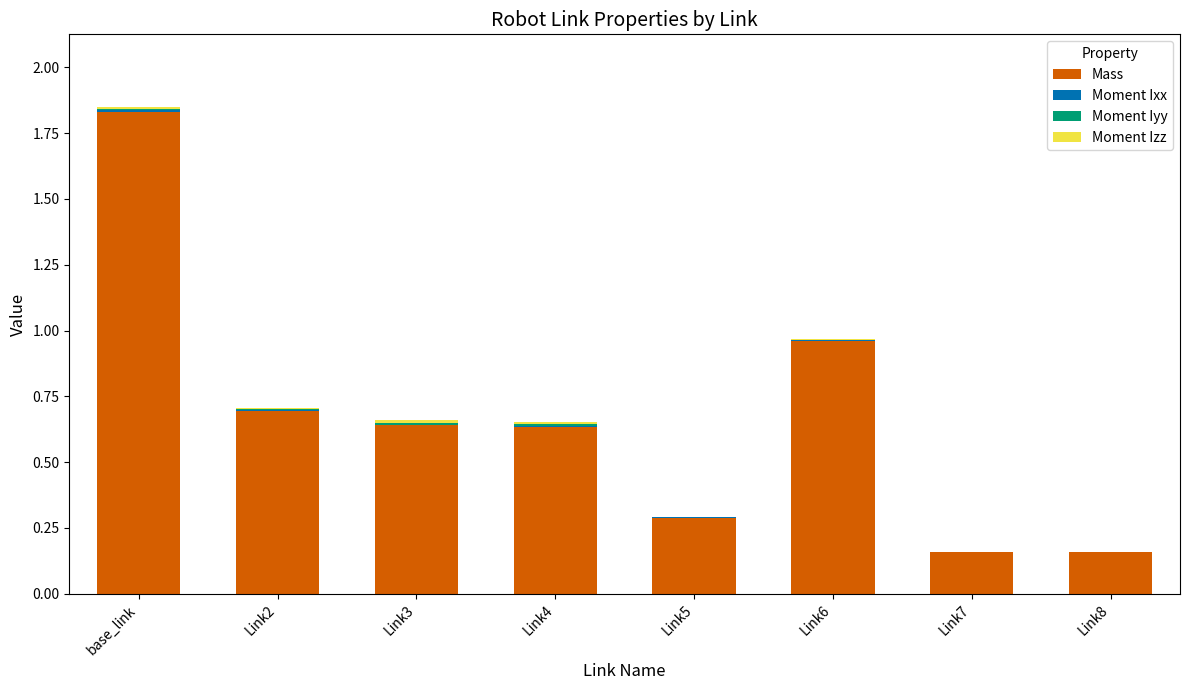

What is the sum of all Mass values?

5.4